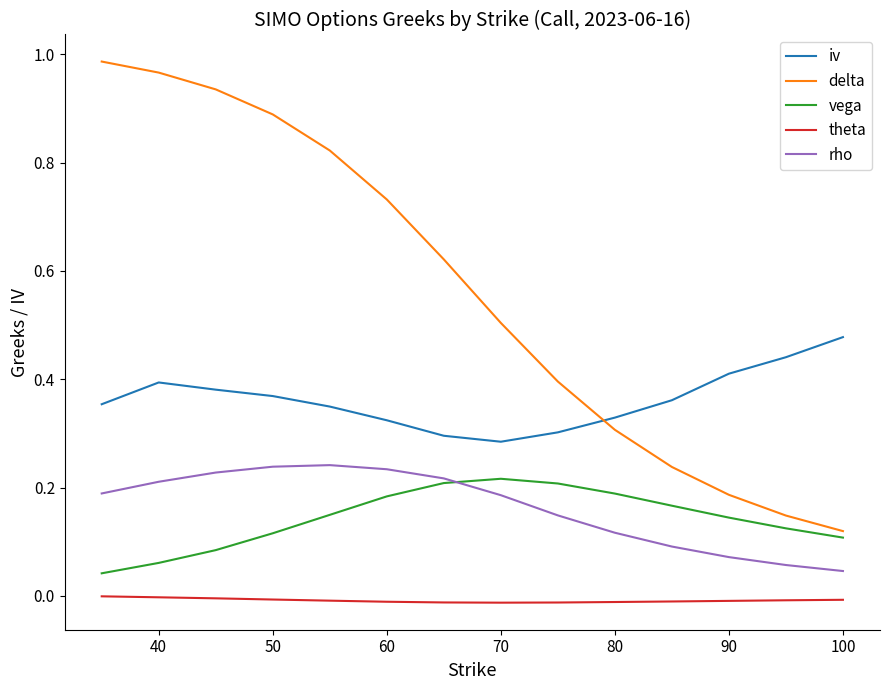

Which series has the largest range (max minus min)?

delta